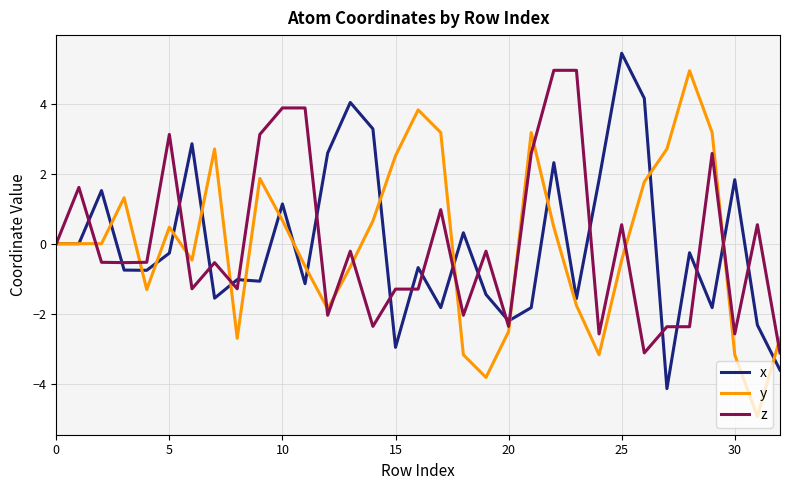

What is the maximum value shown in the chart?

5.4